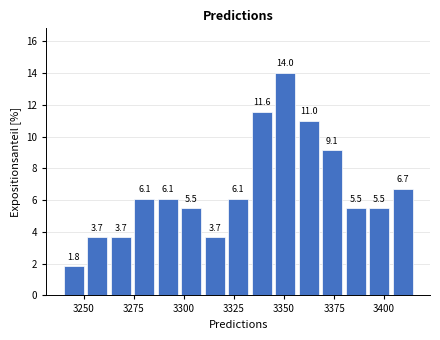

Read against the x-axis, roughly where is the centre of the tallest bar?

3350